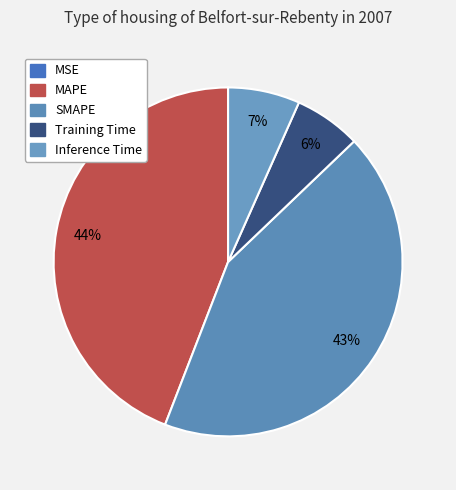

To the nearest percent, what is the difference between the largest and smallest slice percentages?

44%